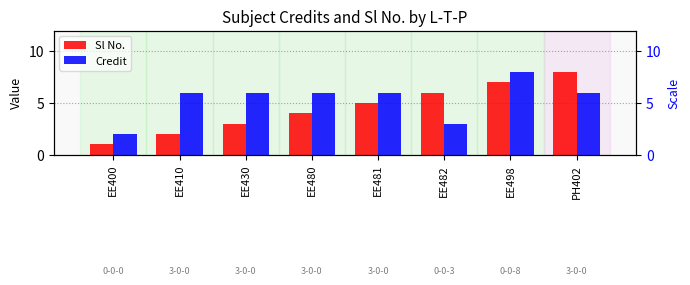

The Sl No. series shows 13 at PH402. True or false?

False